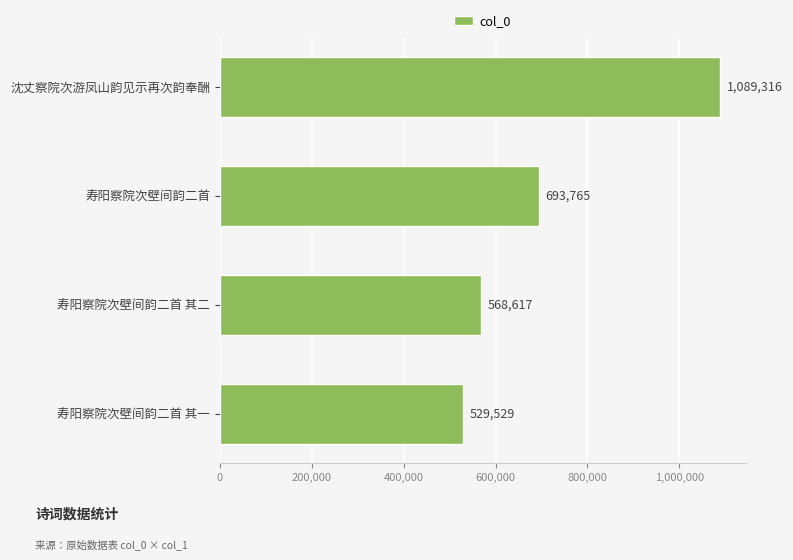

What position from the bottom is 沈丈察院次游凤山韵见示再次韵奉酬?

4